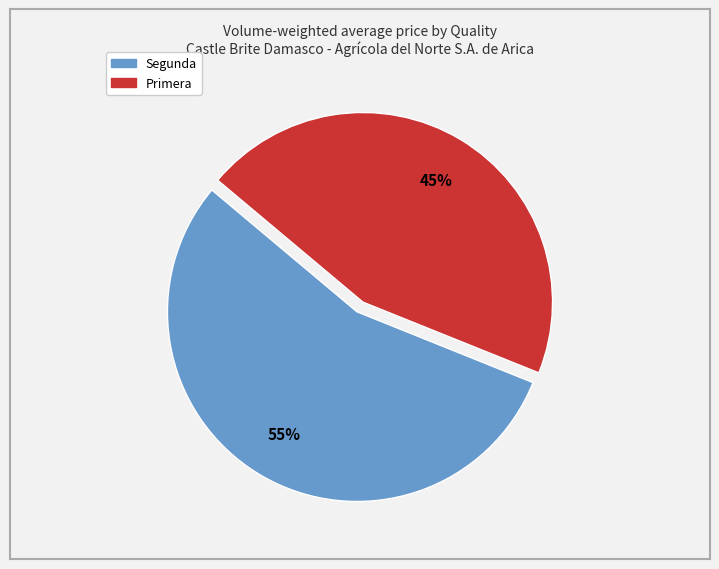

Count the number of slices in the pie.

2